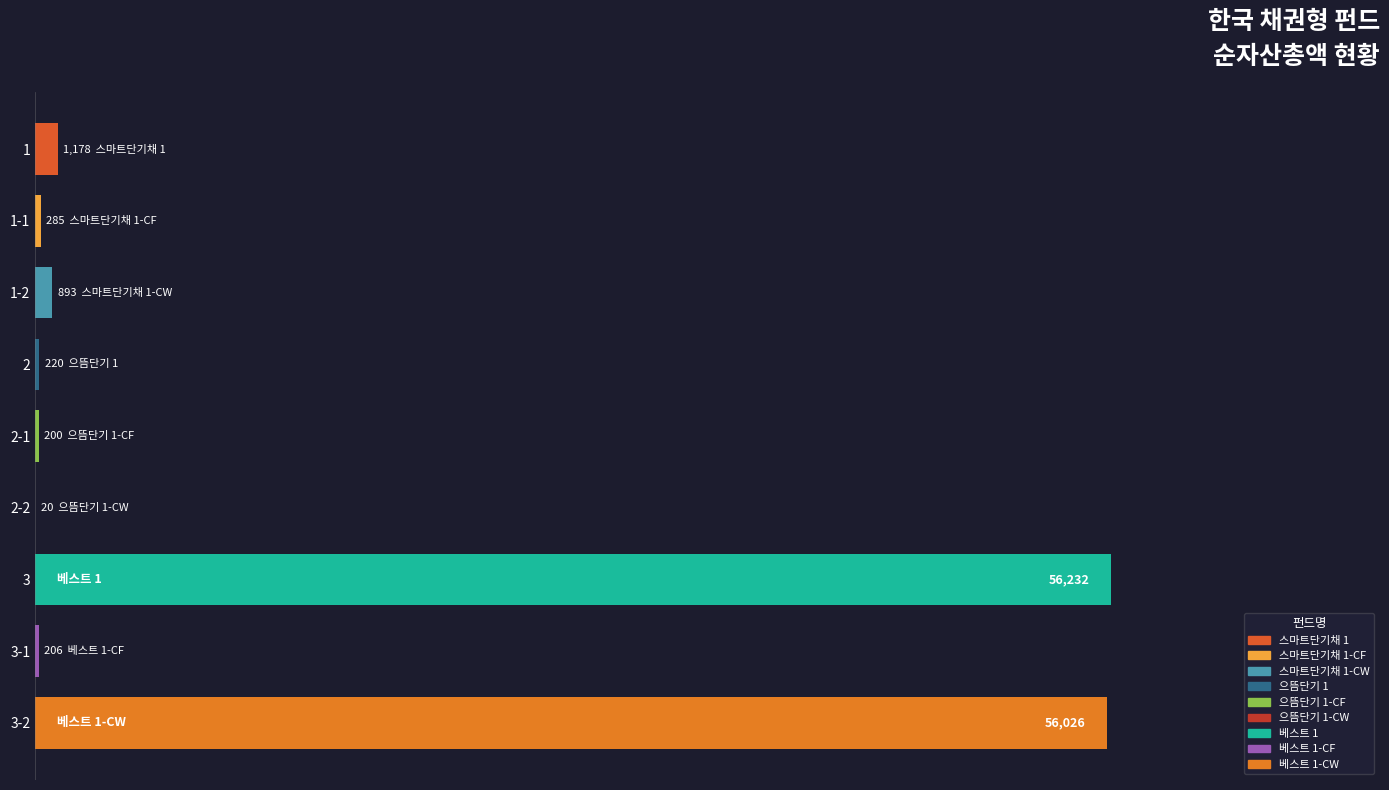

What is the sum of all values?

115260